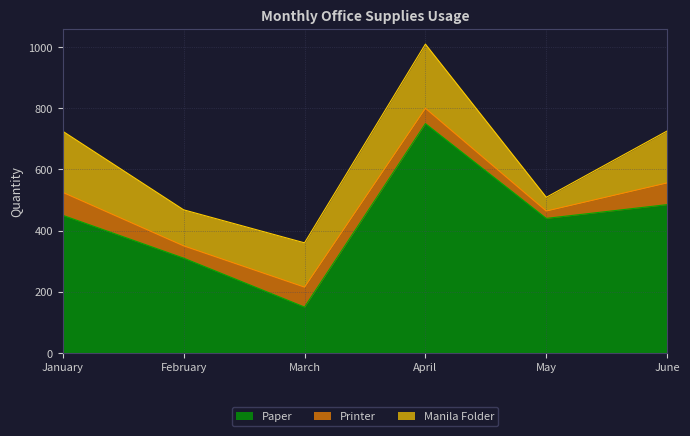

Which has a higher value, February or June?

June